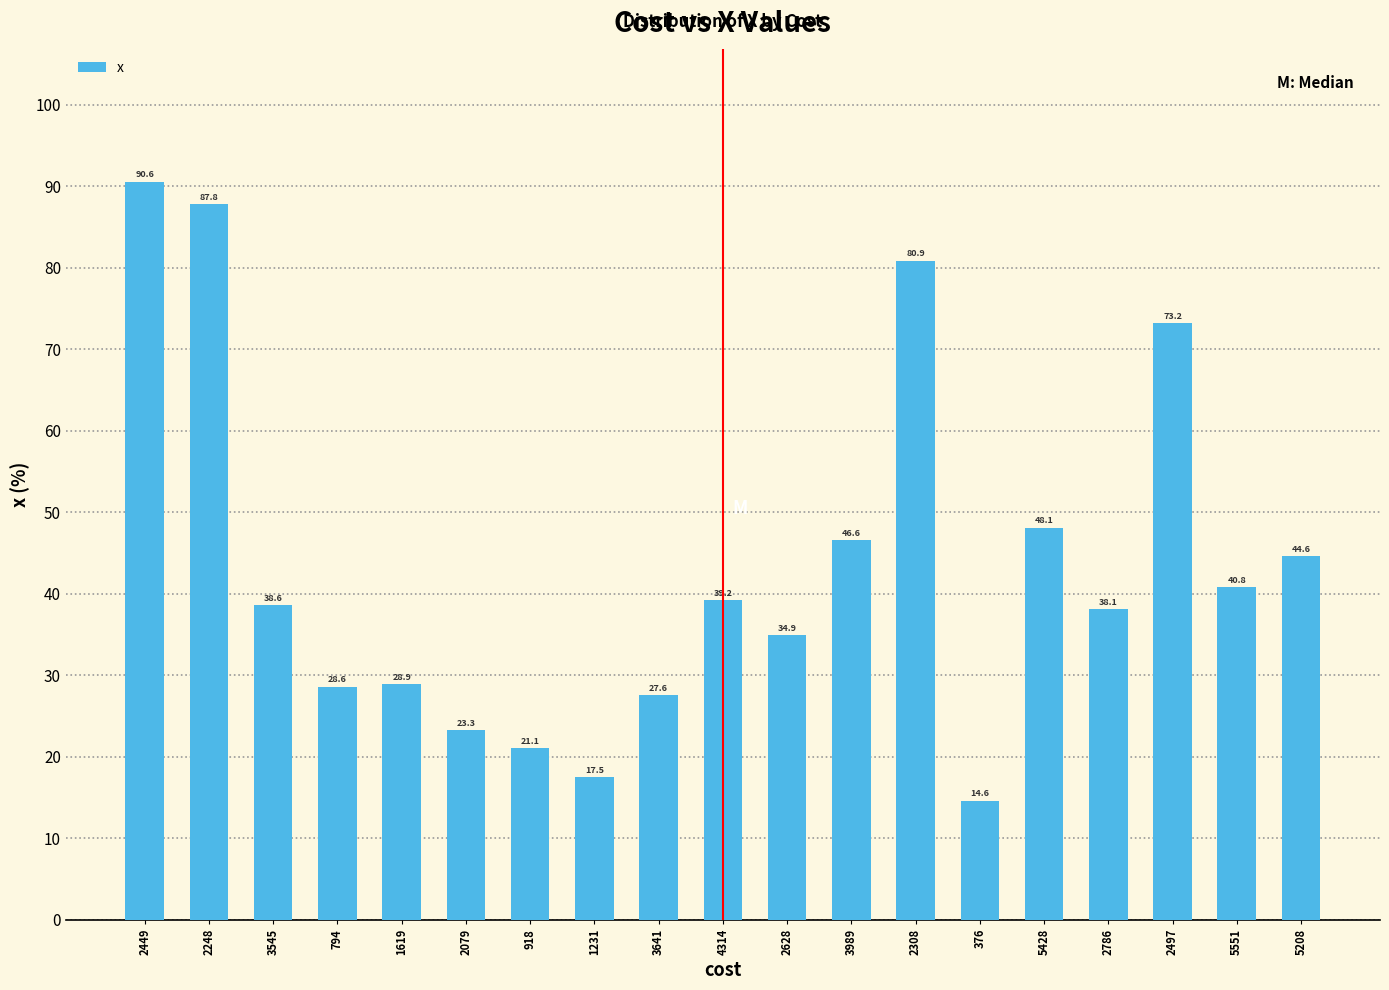

What is the smallest value displayed?

14.6